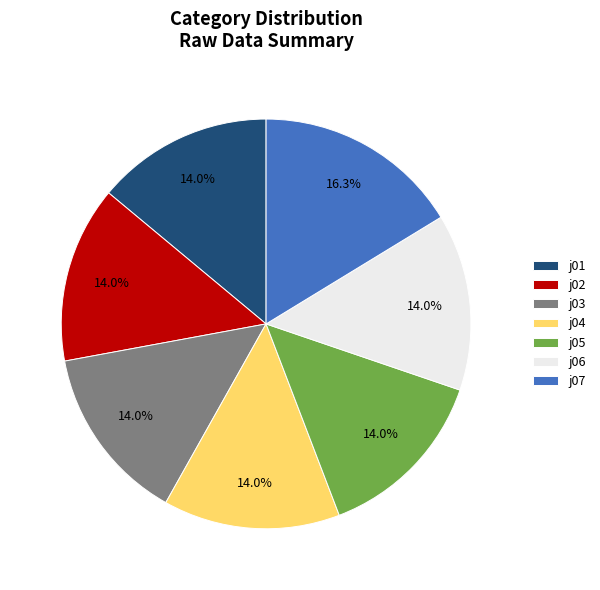

Which category has the biggest portion of the pie?

j07